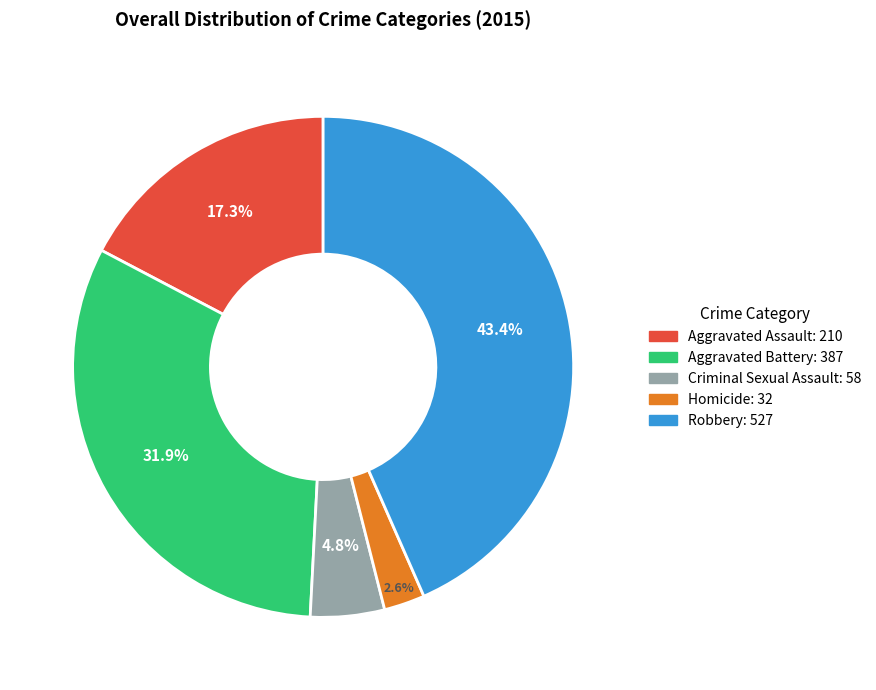

The Homicide slice represents 3% of the pie. True or false?

True